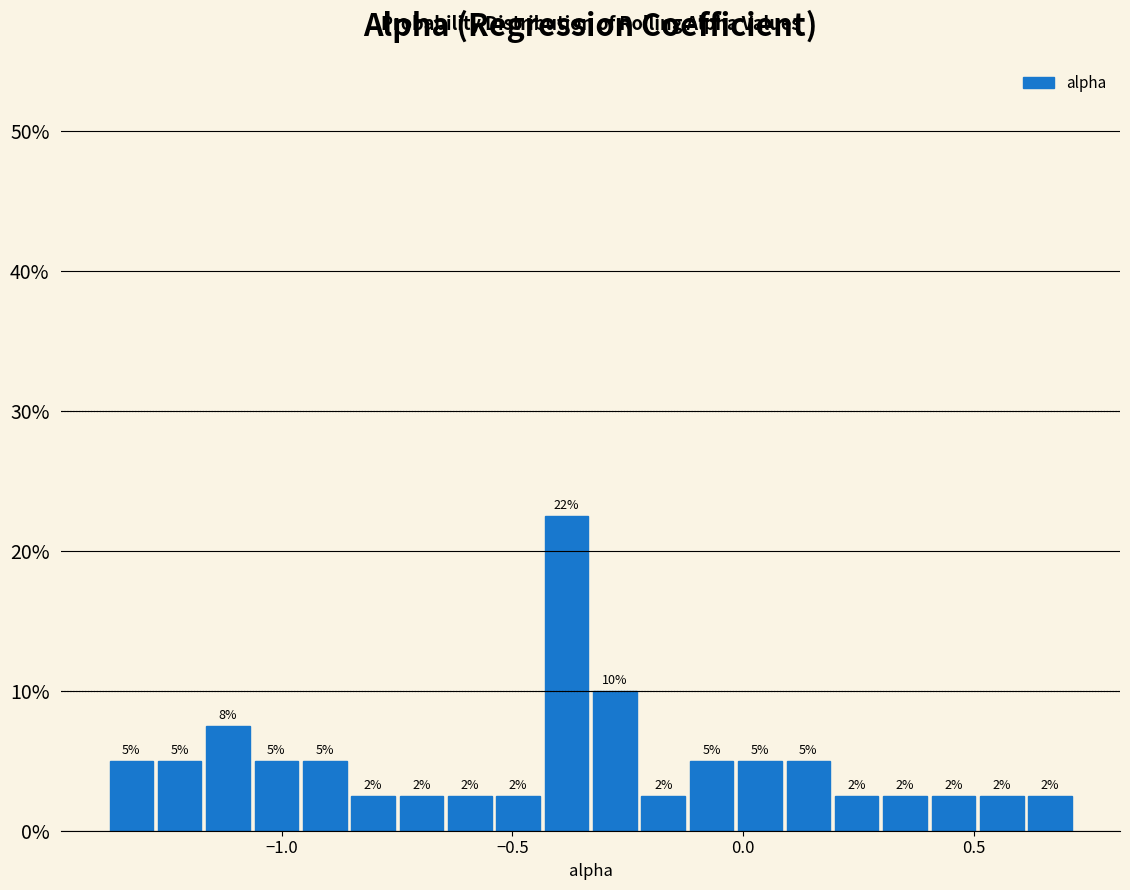

Read against the x-axis, roughly where is the centre of the tallest bar?

-0.40